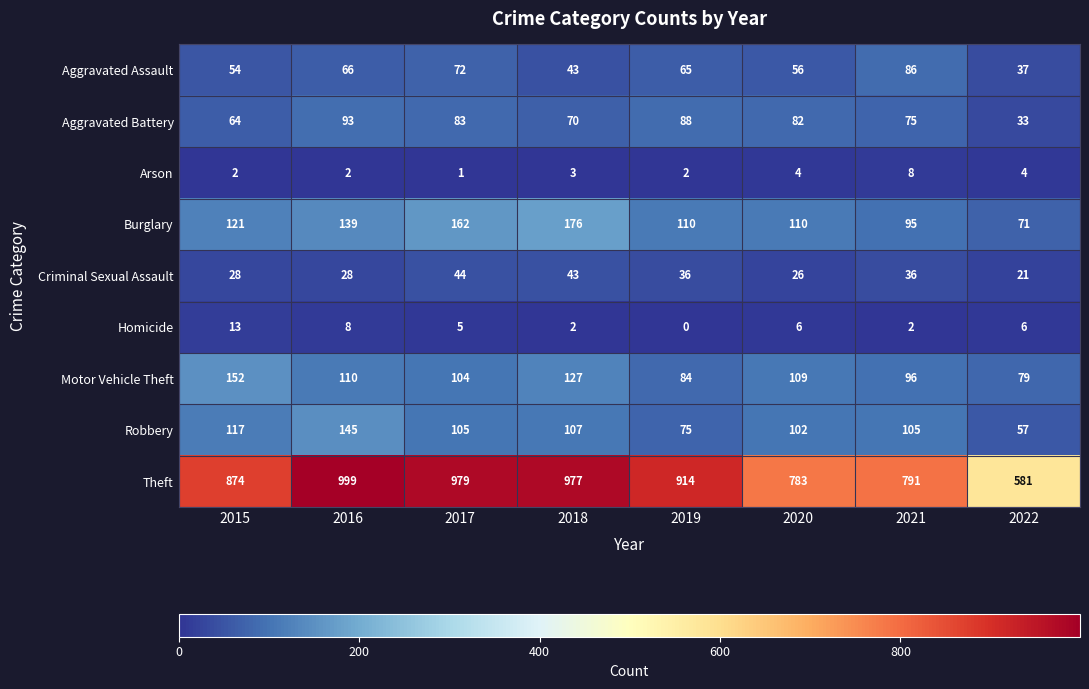

Rank the series by their maximum value, from lowest to highest.

Arson, Homicide, Criminal Sexual Assault, Aggravated Assault, Aggravated Battery, Robbery, Motor Vehicle Theft, Burglary, Theft